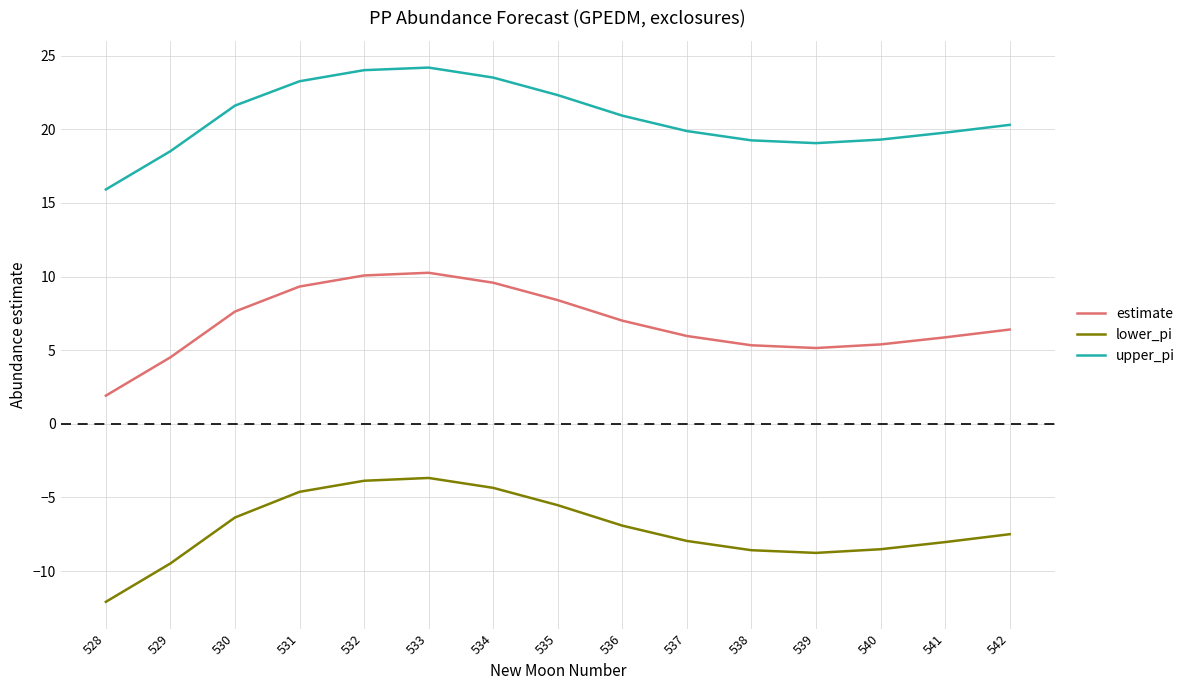

What is the maximum value shown in the chart?

24.2